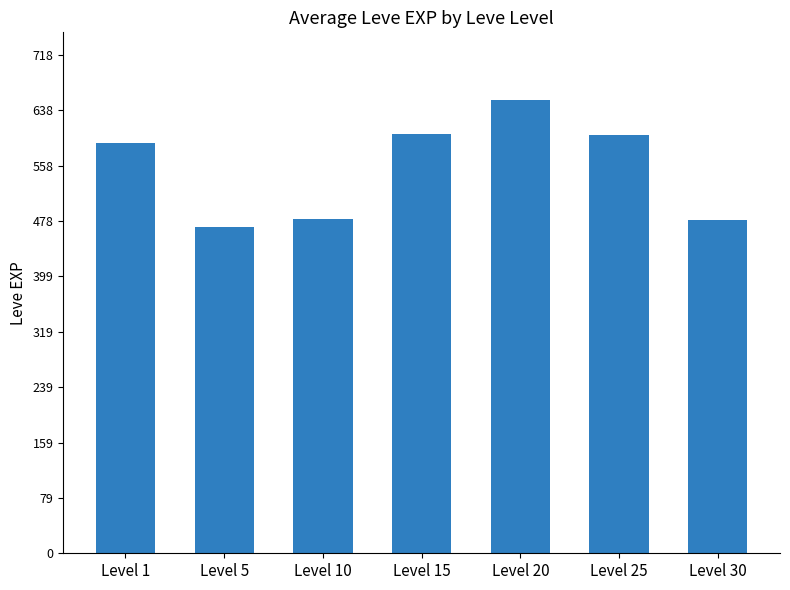

The value at Level 15 is 225. True or false?

False